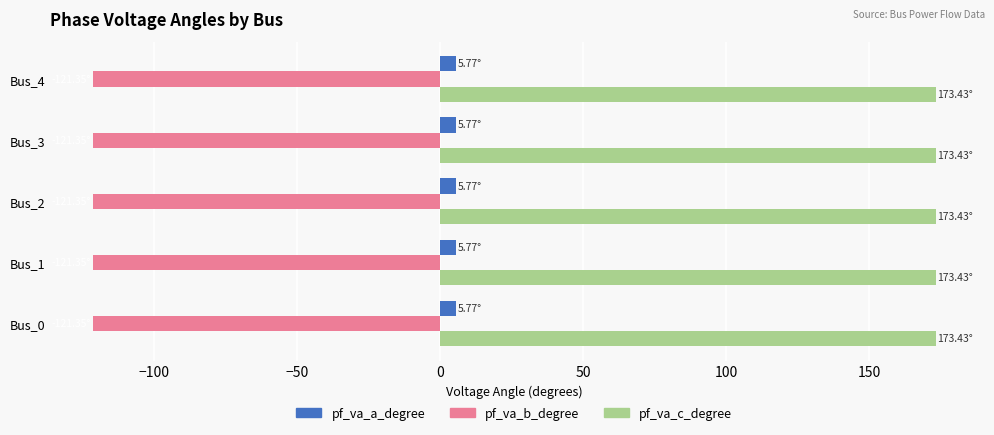

Which series has the largest total across all categories?

pf_va_c_degree